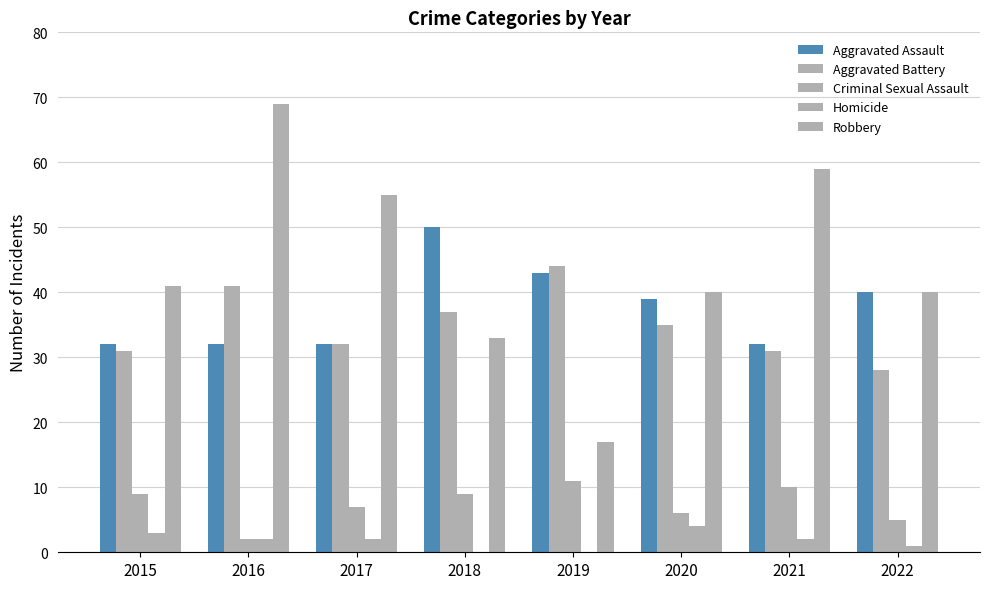

How many categories are shown in the chart?

8